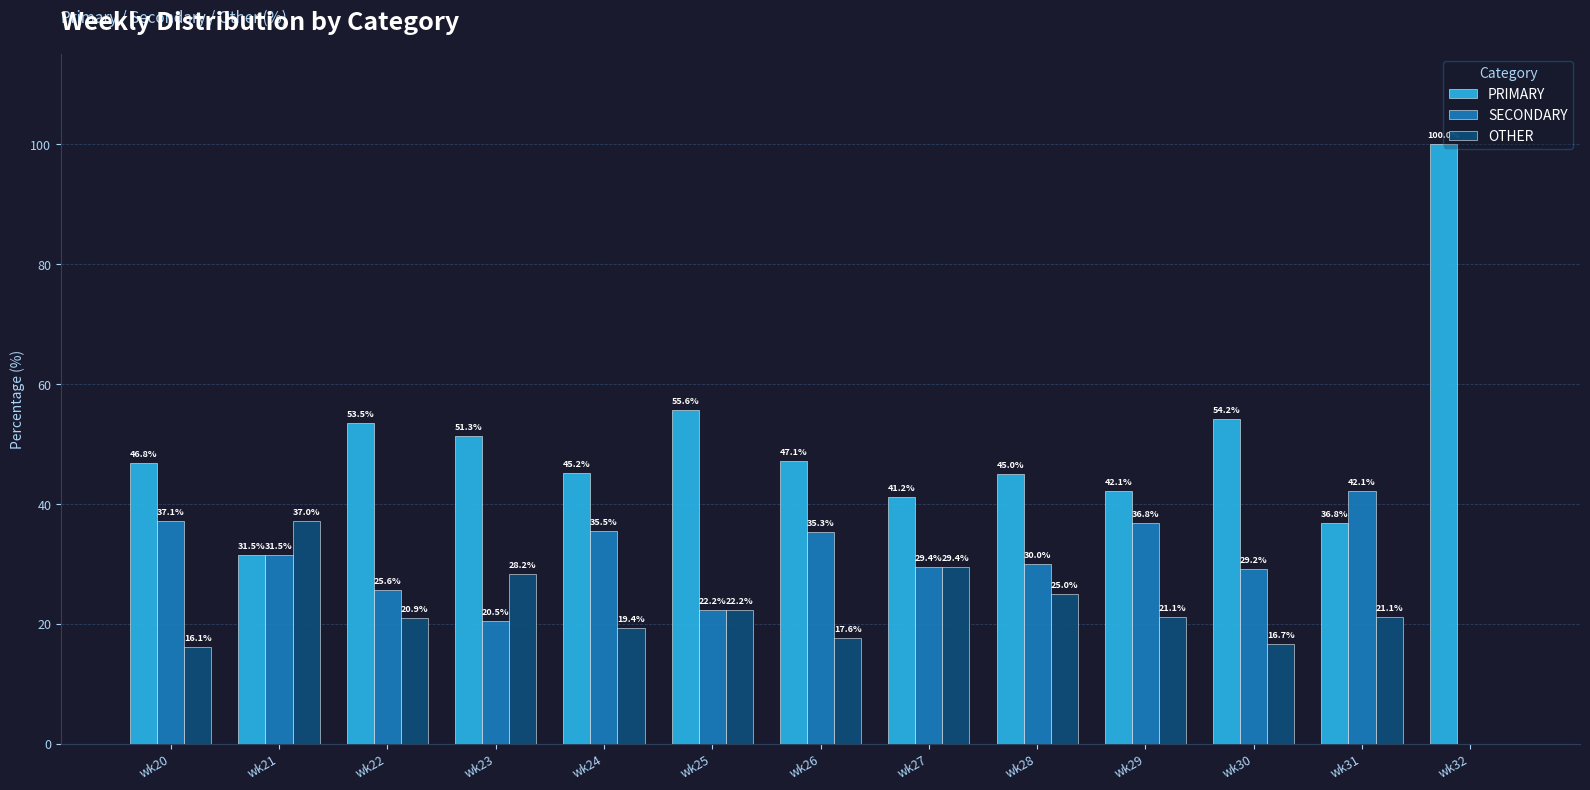

How many groups of bars are there?

13